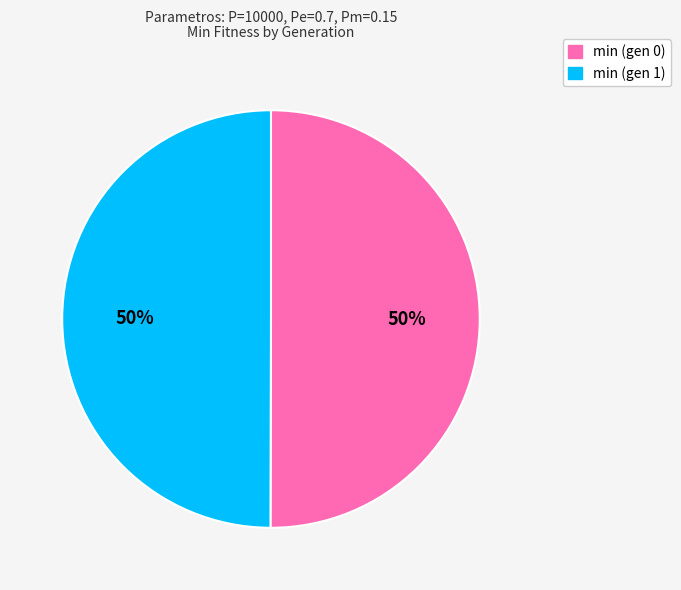

What is the ratio of the value at min (gen 1) to the value at min (gen 0)?

1.0